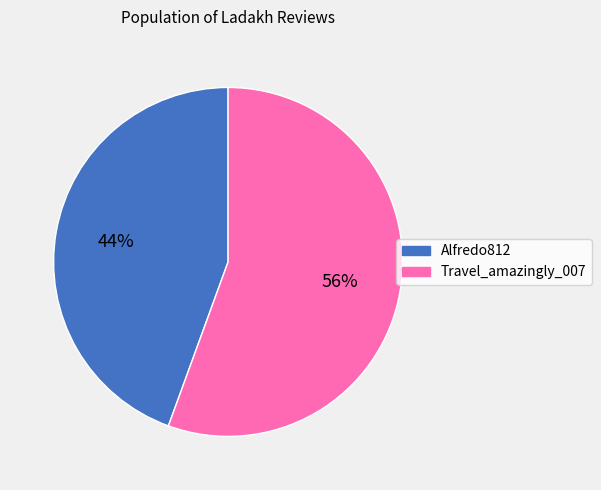

Which category has the biggest portion of the pie?

Travel_amazingly_007